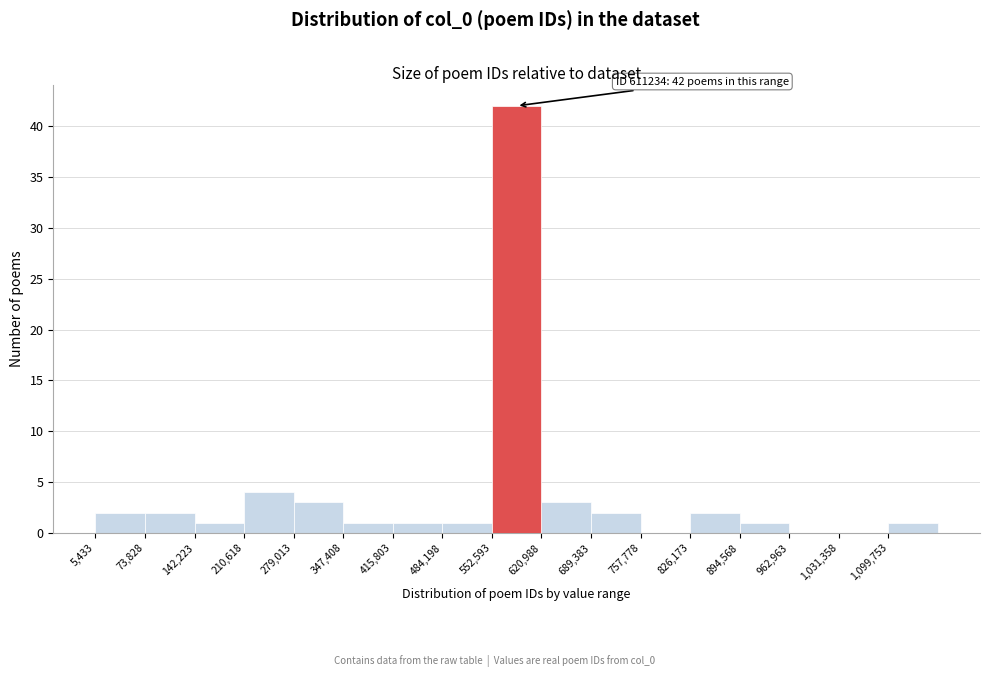

Which range on the x-axis has the tallest bar?

550000 to 620000